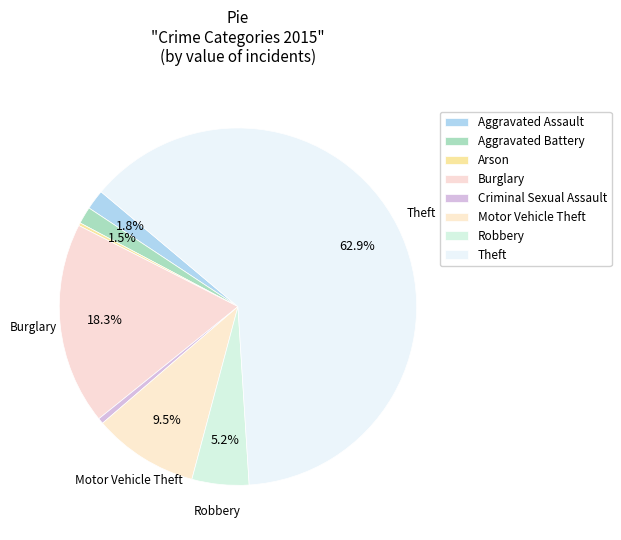

What portion of the pie excludes Aggravated Assault?

98.2%